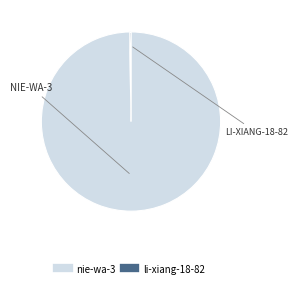

Which slice is the largest?

nie-wa-3